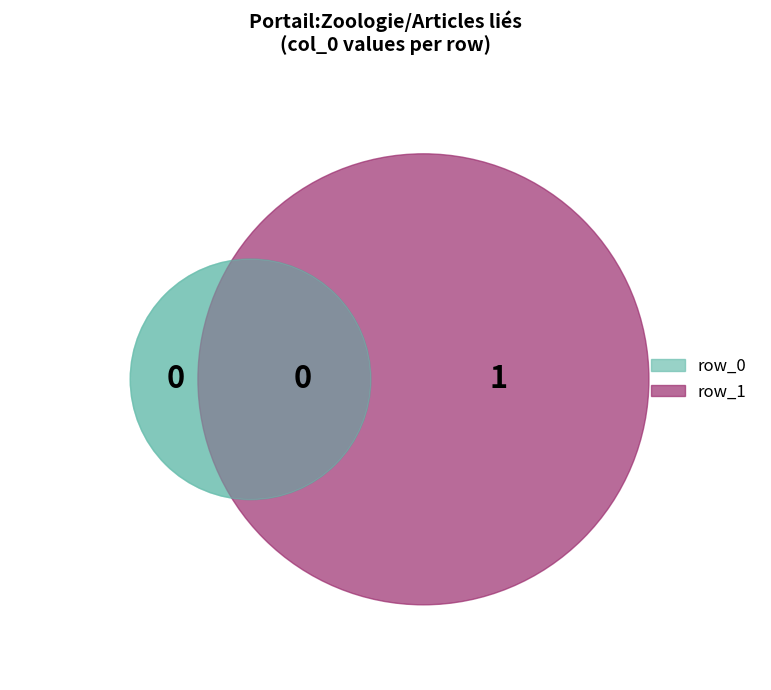

To the nearest percent, what is the average slice percentage?

50%